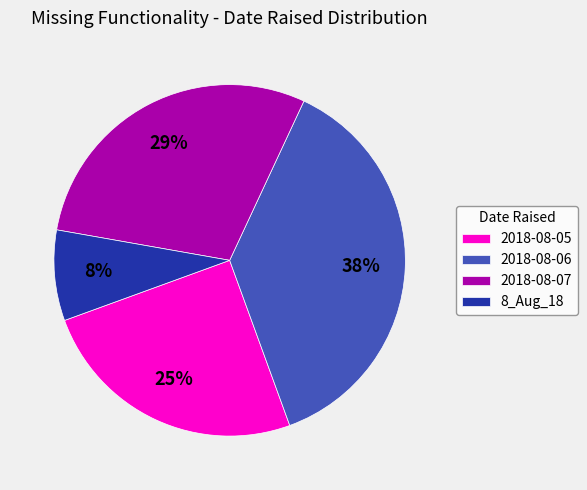

Between 2018-08-06 and 8_Aug_18, which is larger?

2018-08-06